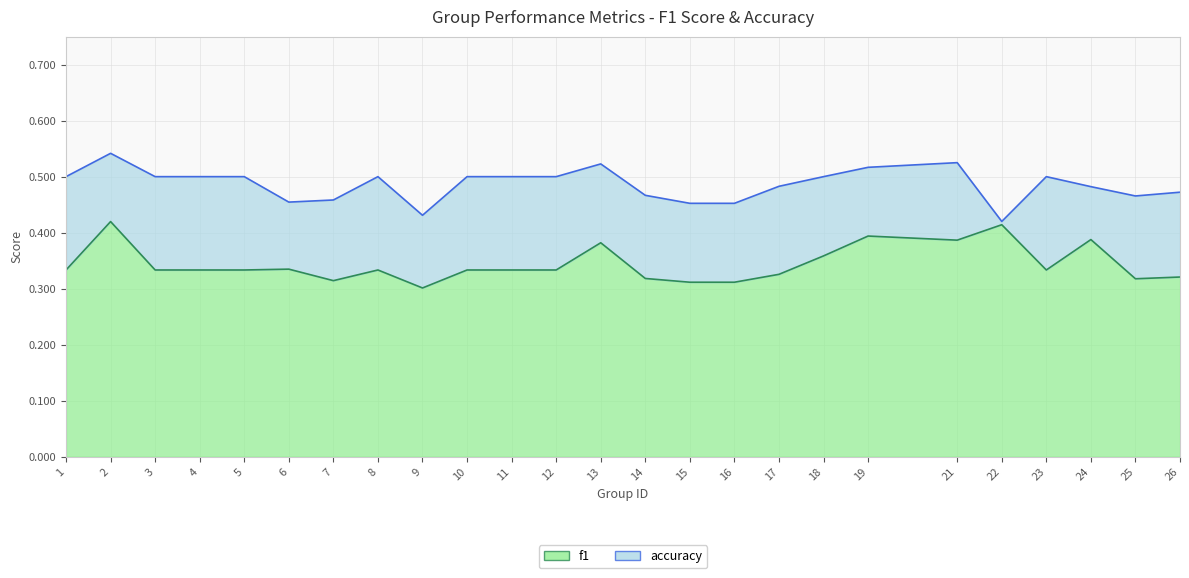

Does the chart have visible grid lines?

Yes